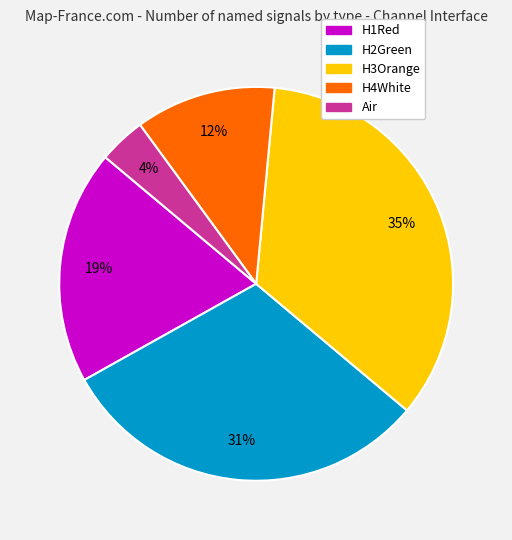

What percentage is the Air slice, to the nearest percent?

4%